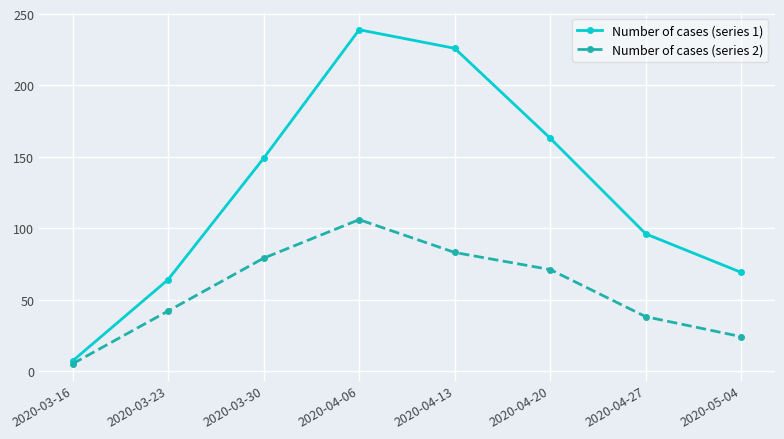

The value of Number of cases (series 2) at 2020-03-30 is 79. True or false?

True